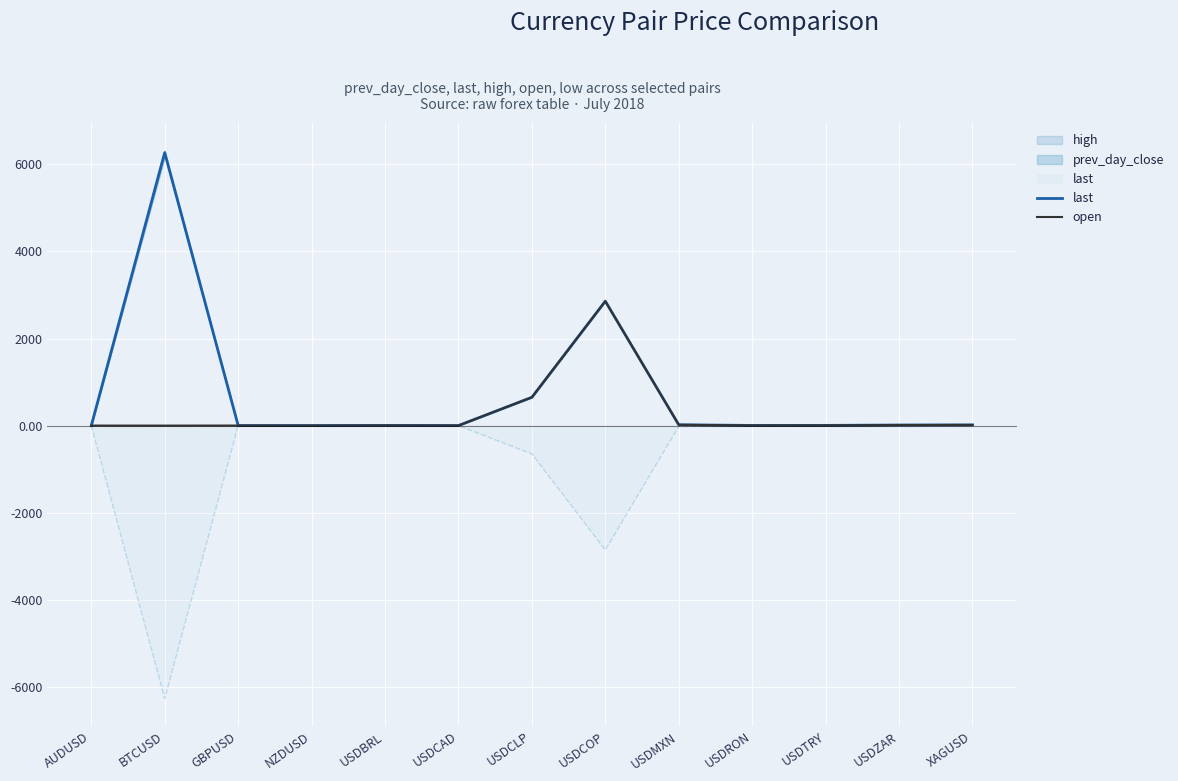

Reading left to right, what are all the values shown in this chart?

last: 0.7	6270.0	1.3	0.7	3.8	1.3	650.1	2856.9	18.9	4.0	4.8	13.3	15.8
open: 0.7	0.0	1.3	0.7	3.8	1.3	650.1	2856.9	18.9	4.0	4.8	13.3	15.8